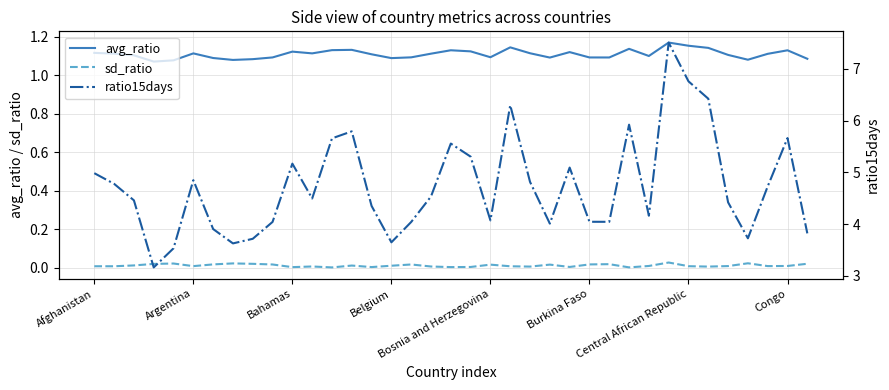

True or false: ratio15days and sd_ratio cross at least once.

False